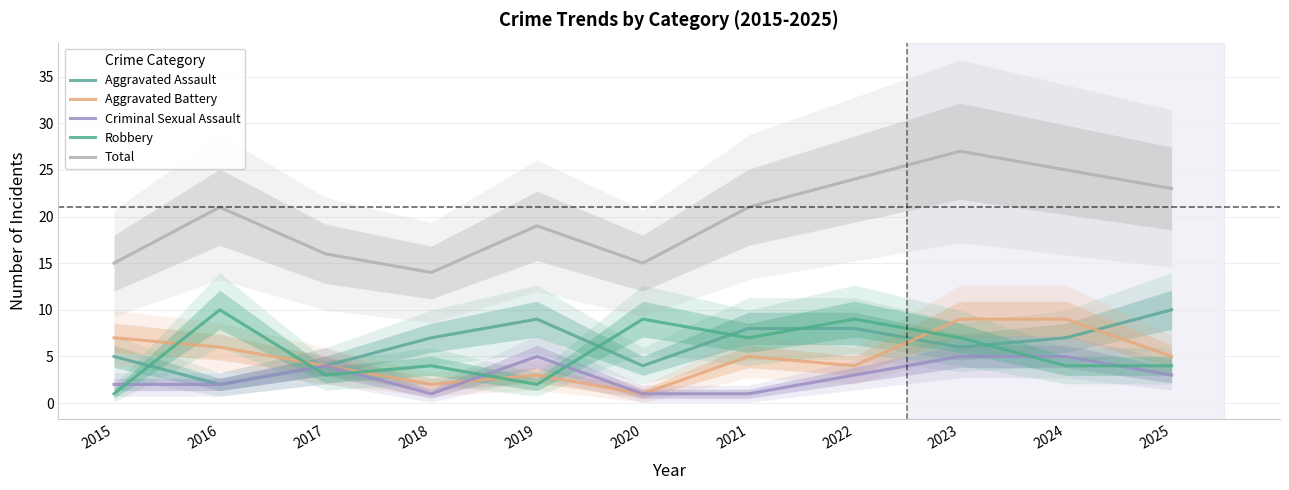

In Aggravated Battery, how many points are higher than both neighbors (excluding endpoints)?

2